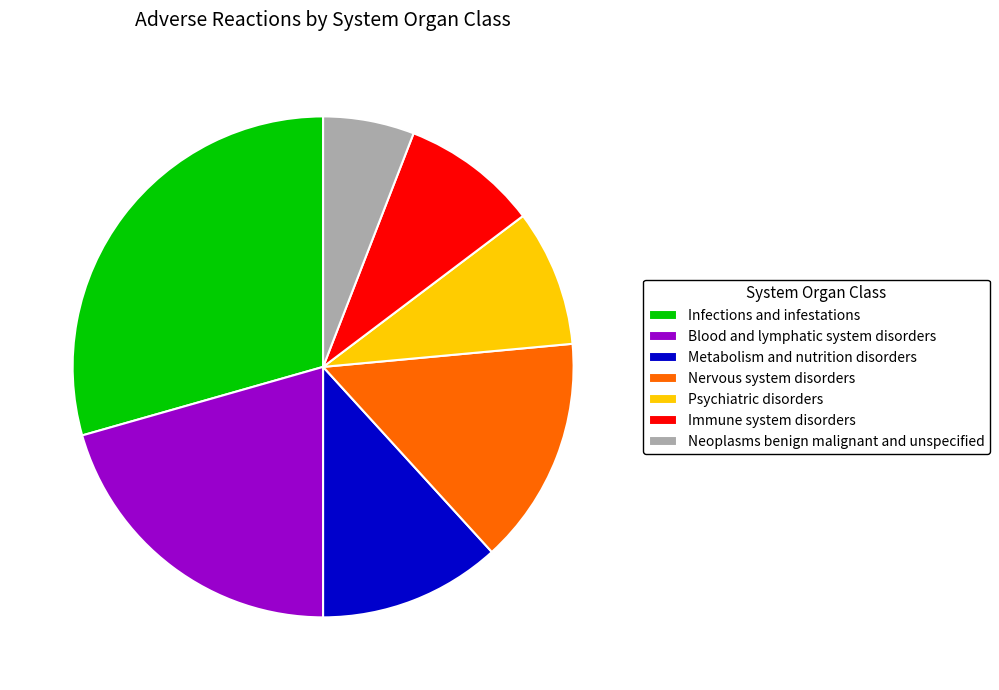

Is there any slice that represents more than half of the pie?

No